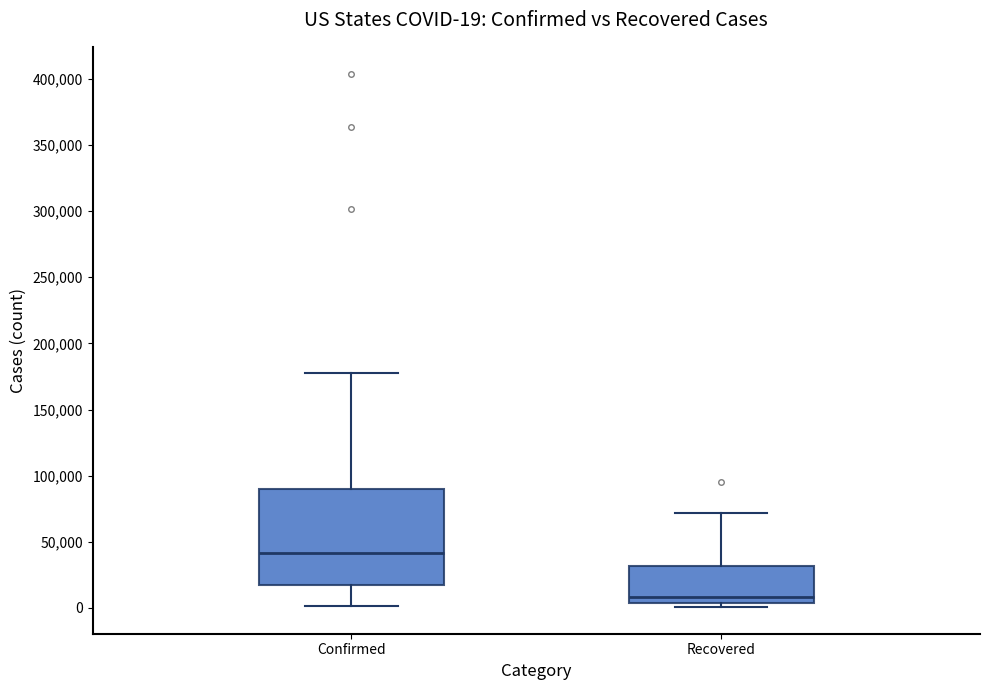

Comparing the boxes themselves (not the whiskers), which one is the tallest?

Confirmed